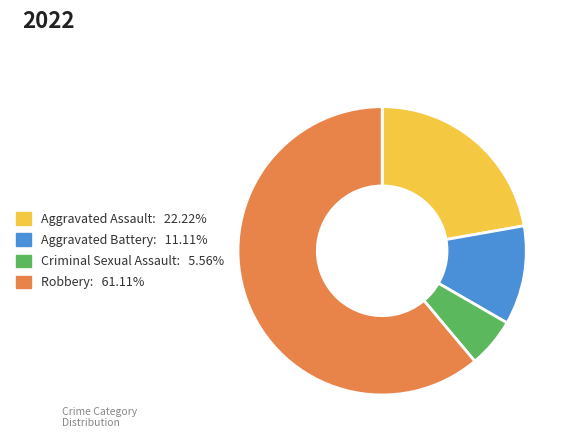

Rank the categories by value from highest to lowest.

Robbery, Aggravated Assault, Aggravated Battery, Criminal Sexual Assault